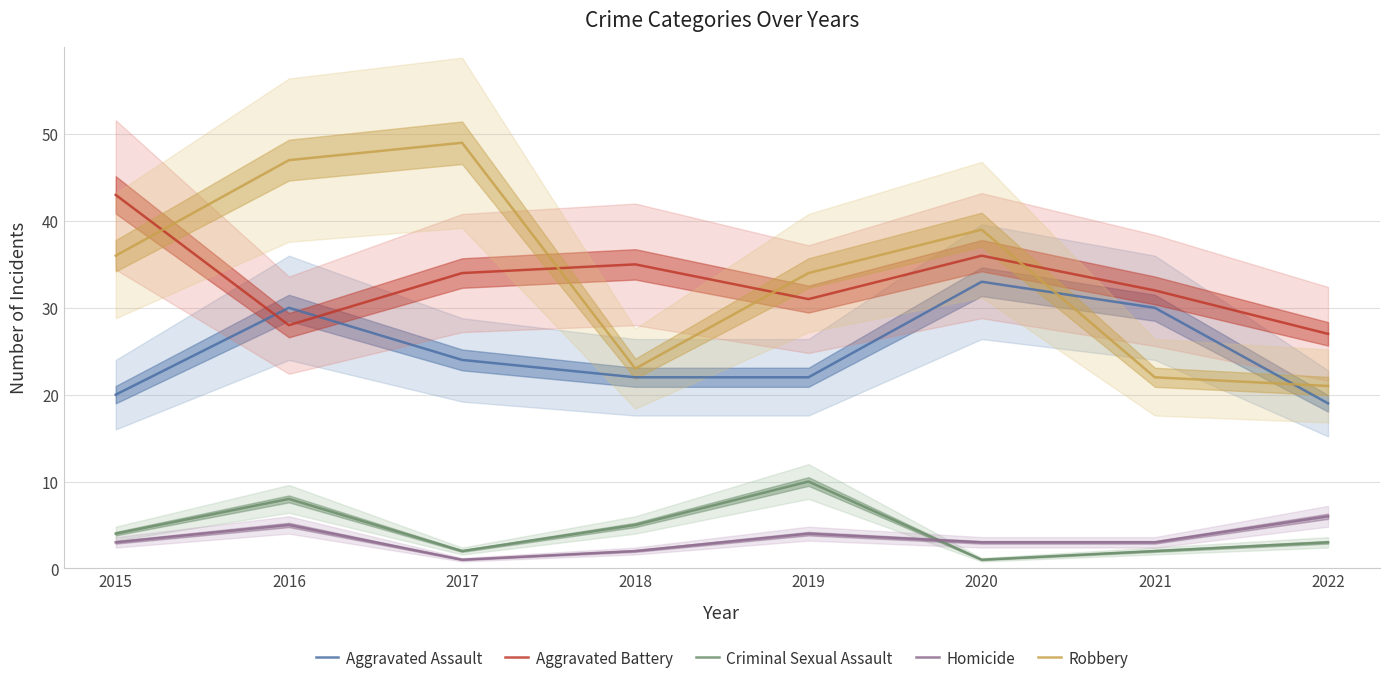

Reading left to right, extract all data points from this chart.

Aggravated Assault: 20	30	24	22	22	33	30	19
Aggravated Battery: 43	28	34	35	31	36	32	27
Criminal Sexual Assault: 4	8	2	5	10	1	2	3
Homicide: 3	5	1	2	4	3	3	6
Robbery: 36	47	49	23	34	39	22	21